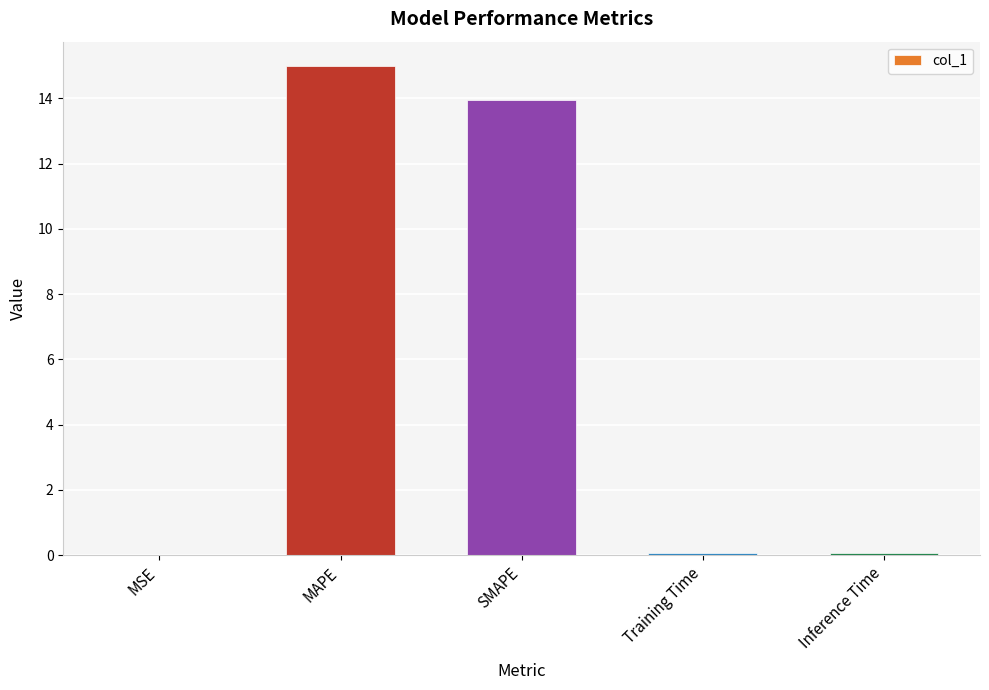

True or false: the data shows 0.1 at Training Time.

True